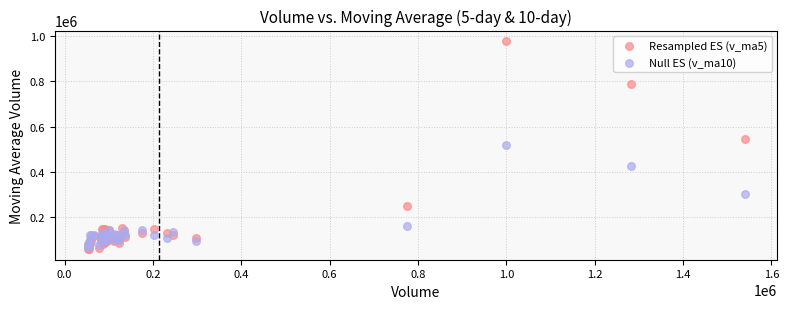

Which series reaches the minimum Y coordinate?

Resampled ES (v_ma5)